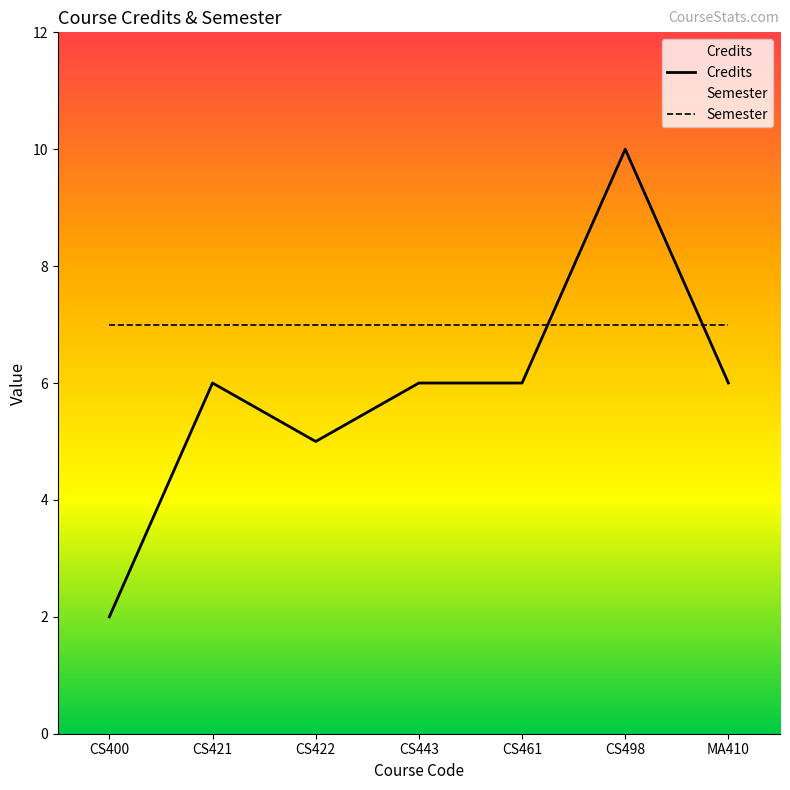

Rank the series at CS422 from lowest to highest value.

Credits, Semester